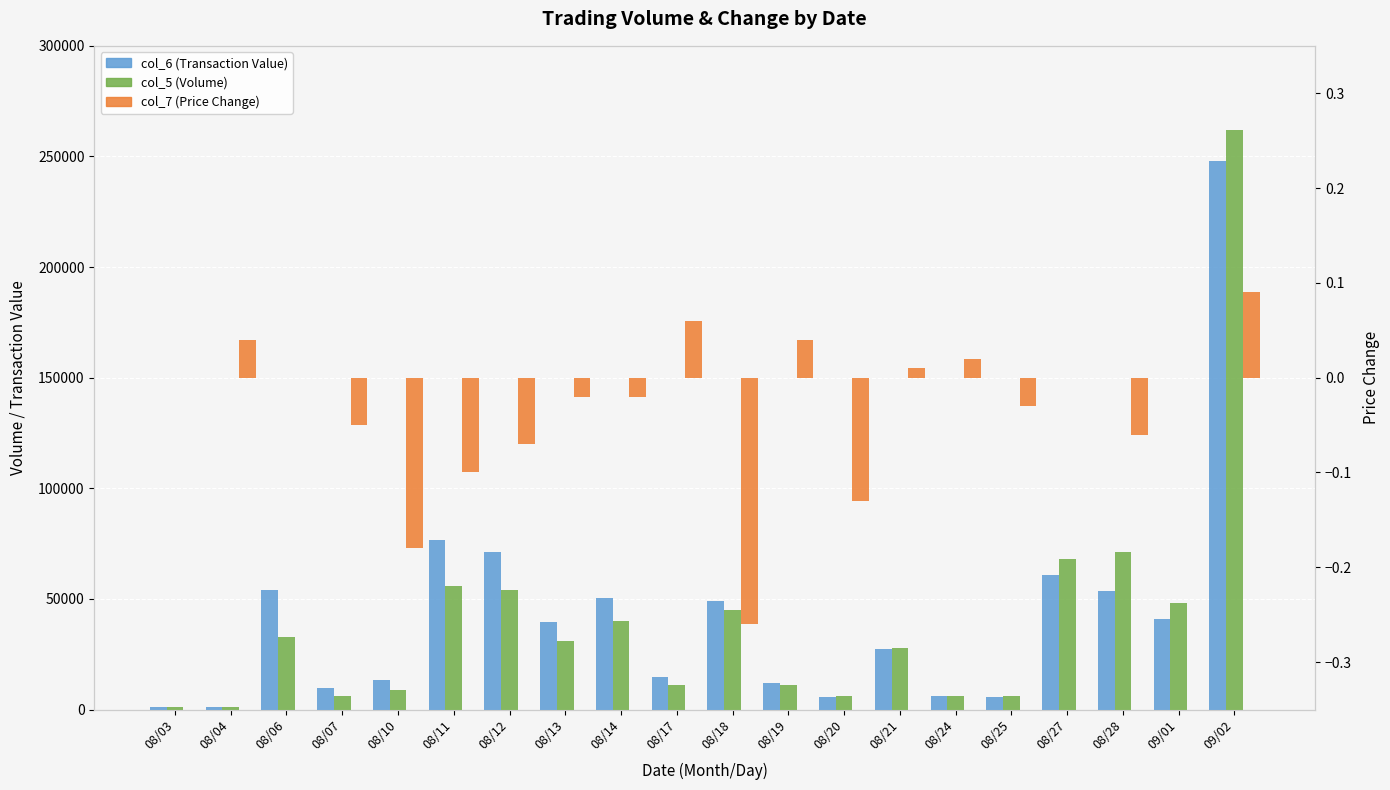

Rank the categories by col_6 (Transaction Value) value from highest to lowest.

09/02, 08/11, 08/12, 08/27, 08/06, 08/28, 08/14, 08/18, 09/01, 08/13, 08/21, 08/17, 08/10, 08/19, 08/07, 08/24, 08/25, 08/20, 08/04, 08/03